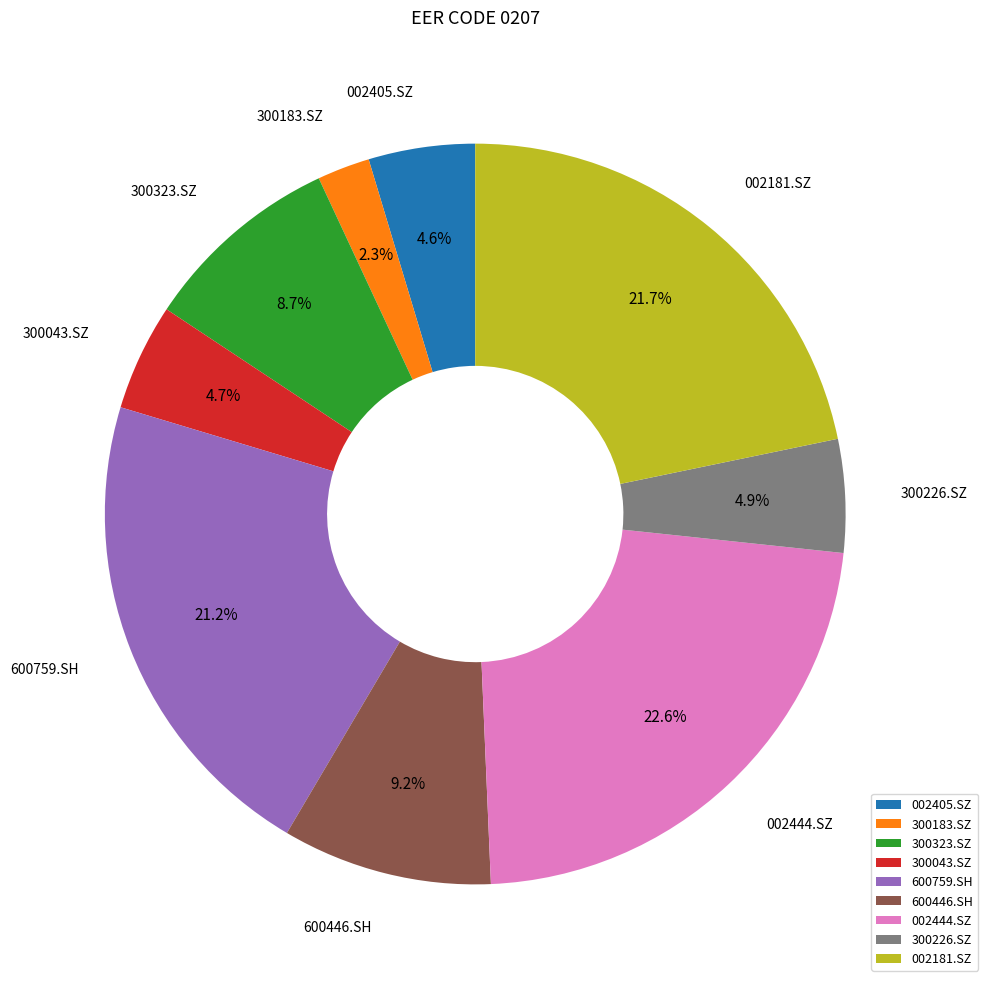

To the nearest percent, what percentage of the pie is 600446.SH?

9%